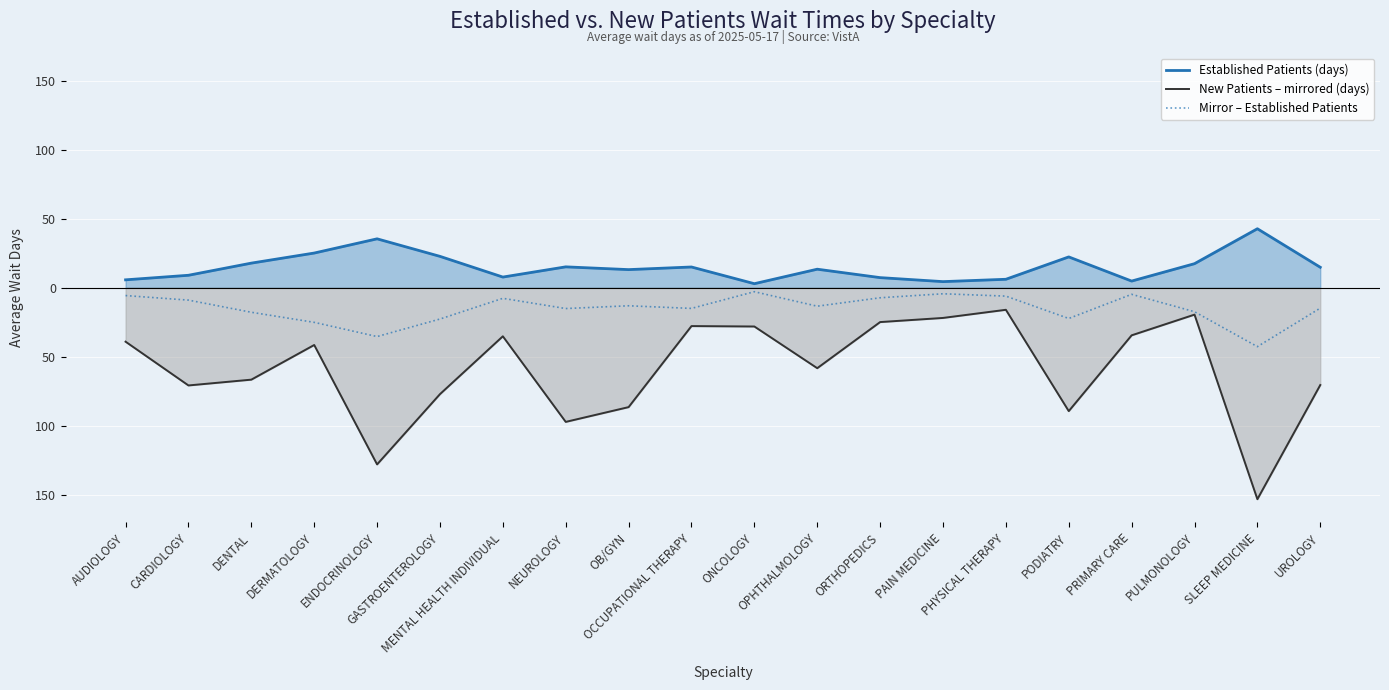

What is the total value across all series at SLEEP MEDICINE?

-153.2